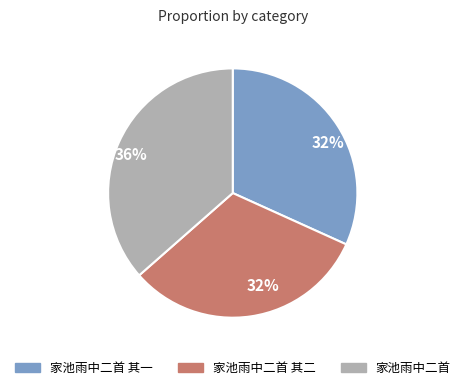

Is there a majority slice in this chart?

No